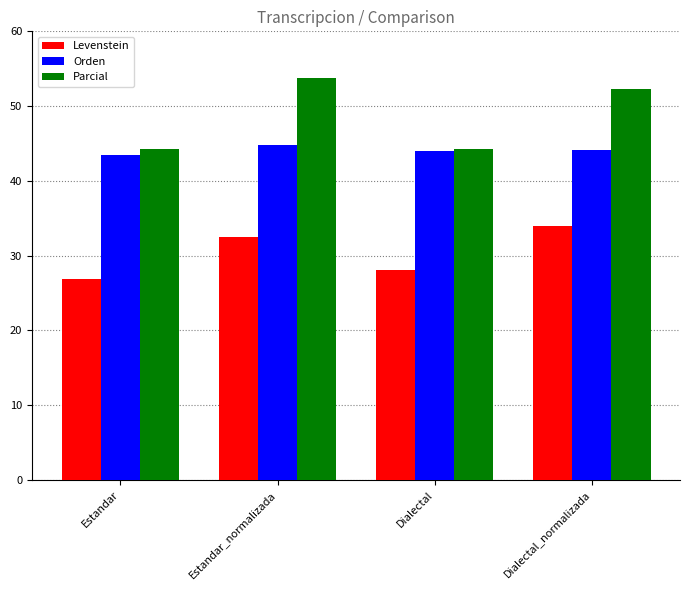

What is the difference between the second highest and second lowest values in the Orden series?

0.3